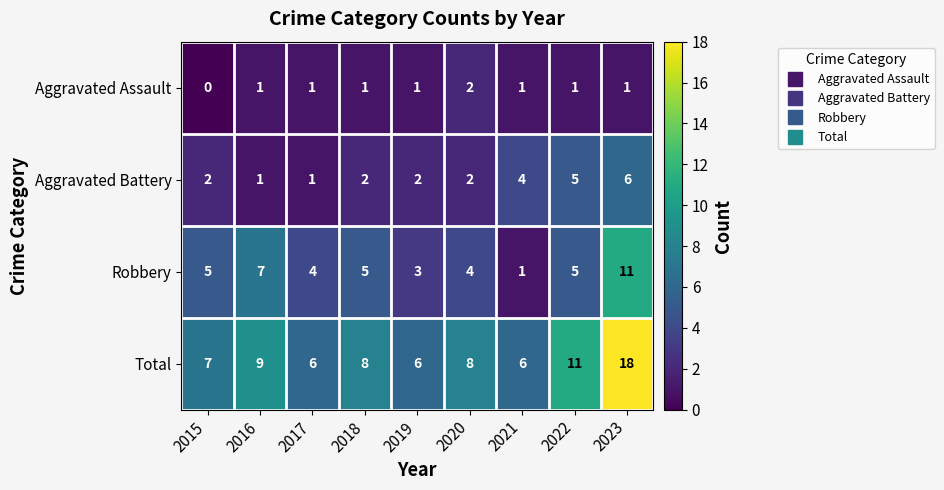

How many Aggravated Assault values are between 1 and 2?

8